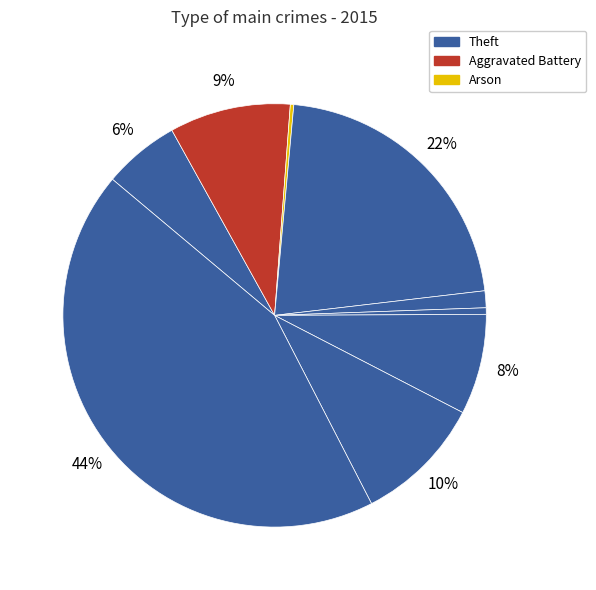

How many slices are in this pie chart?

9